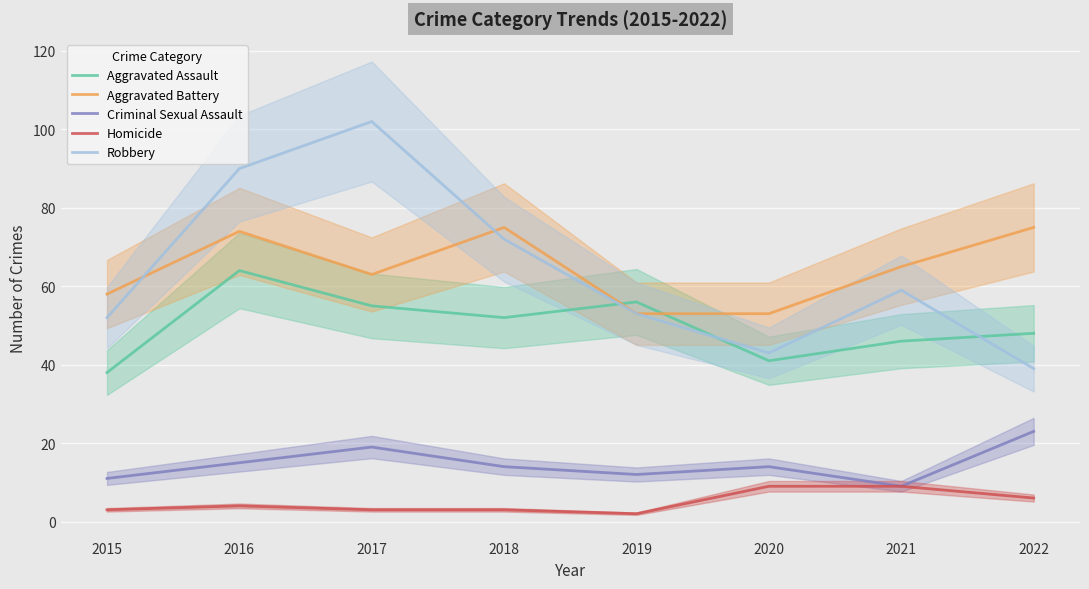

Which series has the largest total across all categories?

Aggravated Battery